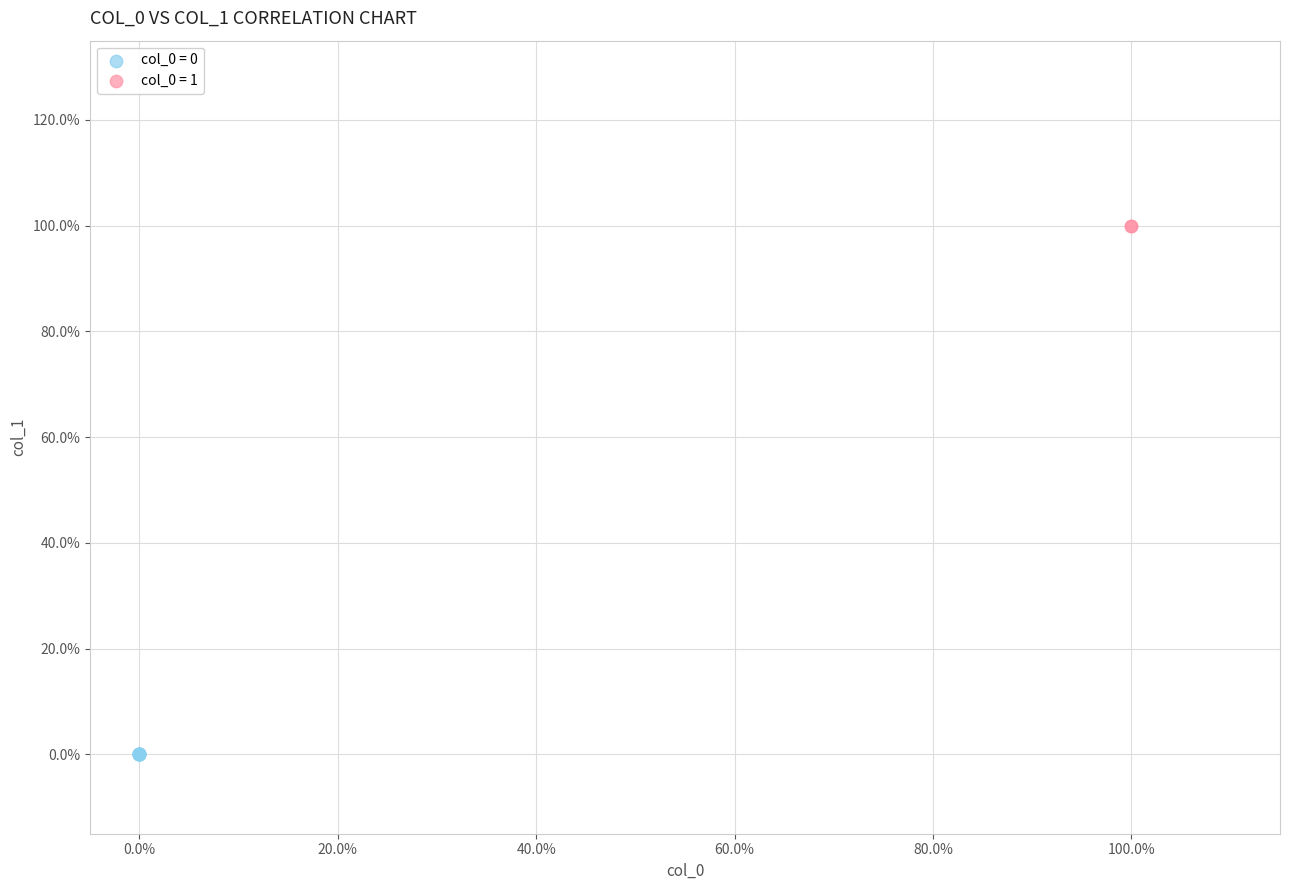

What are all the series names shown in the legend?

col_0 = 0, col_0 = 1